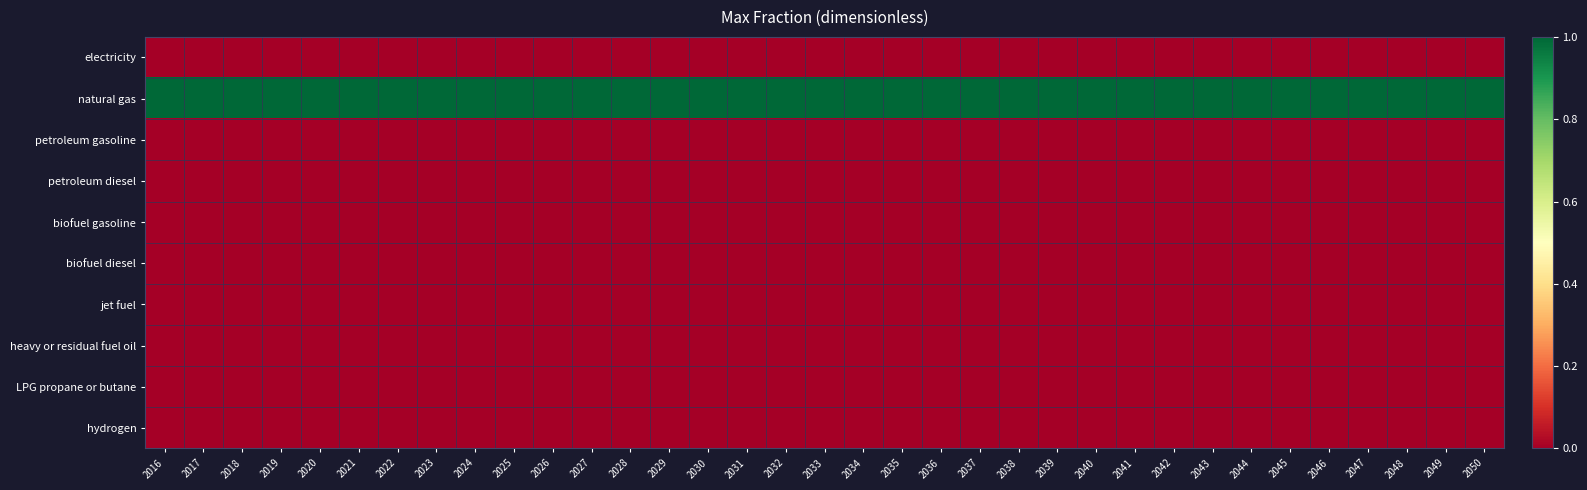

Reading left to right, what are all the values shown in this chart?

electricity: 2016=0	2017=0	2018=0	2019=0	2020=0	2021=0	2022=0	2023=0	2024=0	2025=0	2026=0	2027=0	2028=0	2029=0	2030=0	2031=0	2032=0	2033=0	2034=0	2035=0	2036=0	2037=0	2038=0	2039=0	2040=0	2041=0	2042=0	2043=0	2044=0	2045=0	2046=0	2047=0	2048=0	2049=0	2050=0
natural gas: 2016=1	2017=1	2018=1	2019=1	2020=1	2021=1	2022=1	2023=1	2024=1	2025=1	2026=1	2027=1	2028=1	2029=1	2030=1	2031=1	2032=1	2033=1	2034=1	2035=1	2036=1	2037=1	2038=1	2039=1	2040=1	2041=1	2042=1	2043=1	2044=1	2045=1	2046=1	2047=1	2048=1	2049=1	2050=1
petroleum gasoline: 2016=0	2017=0	2018=0	2019=0	2020=0	2021=0	2022=0	2023=0	2024=0	2025=0	2026=0	2027=0	2028=0	2029=0	2030=0	2031=0	2032=0	2033=0	2034=0	2035=0	2036=0	2037=0	2038=0	2039=0	2040=0	2041=0	2042=0	2043=0	2044=0	2045=0	2046=0	2047=0	2048=0	2049=0	2050=0
petroleum diesel: 2016=0	2017=0	2018=0	2019=0	2020=0	2021=0	2022=0	2023=0	2024=0	2025=0	2026=0	2027=0	2028=0	2029=0	2030=0	2031=0	2032=0	2033=0	2034=0	2035=0	2036=0	2037=0	2038=0	2039=0	2040=0	2041=0	2042=0	2043=0	2044=0	2045=0	2046=0	2047=0	2048=0	2049=0	2050=0
biofuel gasoline: 2016=0	2017=0	2018=0	2019=0	2020=0	2021=0	2022=0	2023=0	2024=0	2025=0	2026=0	2027=0	2028=0	2029=0	2030=0	2031=0	2032=0	2033=0	2034=0	2035=0	2036=0	2037=0	2038=0	2039=0	2040=0	2041=0	2042=0	2043=0	2044=0	2045=0	2046=0	2047=0	2048=0	2049=0	2050=0
biofuel diesel: 2016=0	2017=0	2018=0	2019=0	2020=0	2021=0	2022=0	2023=0	2024=0	2025=0	2026=0	2027=0	2028=0	2029=0	2030=0	2031=0	2032=0	2033=0	2034=0	2035=0	2036=0	2037=0	2038=0	2039=0	2040=0	2041=0	2042=0	2043=0	2044=0	2045=0	2046=0	2047=0	2048=0	2049=0	2050=0
jet fuel: 2016=0	2017=0	2018=0	2019=0	2020=0	2021=0	2022=0	2023=0	2024=0	2025=0	2026=0	2027=0	2028=0	2029=0	2030=0	2031=0	2032=0	2033=0	2034=0	2035=0	2036=0	2037=0	2038=0	2039=0	2040=0	2041=0	2042=0	2043=0	2044=0	2045=0	2046=0	2047=0	2048=0	2049=0	2050=0
heavy or residual fuel oil: 2016=0	2017=0	2018=0	2019=0	2020=0	2021=0	2022=0	2023=0	2024=0	2025=0	2026=0	2027=0	2028=0	2029=0	2030=0	2031=0	2032=0	2033=0	2034=0	2035=0	2036=0	2037=0	2038=0	2039=0	2040=0	2041=0	2042=0	2043=0	2044=0	2045=0	2046=0	2047=0	2048=0	2049=0	2050=0
LPG propane or butane: 2016=0	2017=0	2018=0	2019=0	2020=0	2021=0	2022=0	2023=0	2024=0	2025=0	2026=0	2027=0	2028=0	2029=0	2030=0	2031=0	2032=0	2033=0	2034=0	2035=0	2036=0	2037=0	2038=0	2039=0	2040=0	2041=0	2042=0	2043=0	2044=0	2045=0	2046=0	2047=0	2048=0	2049=0	2050=0
hydrogen: 2016=0	2017=0	2018=0	2019=0	2020=0	2021=0	2022=0	2023=0	2024=0	2025=0	2026=0	2027=0	2028=0	2029=0	2030=0	2031=0	2032=0	2033=0	2034=0	2035=0	2036=0	2037=0	2038=0	2039=0	2040=0	2041=0	2042=0	2043=0	2044=0	2045=0	2046=0	2047=0	2048=0	2049=0	2050=0